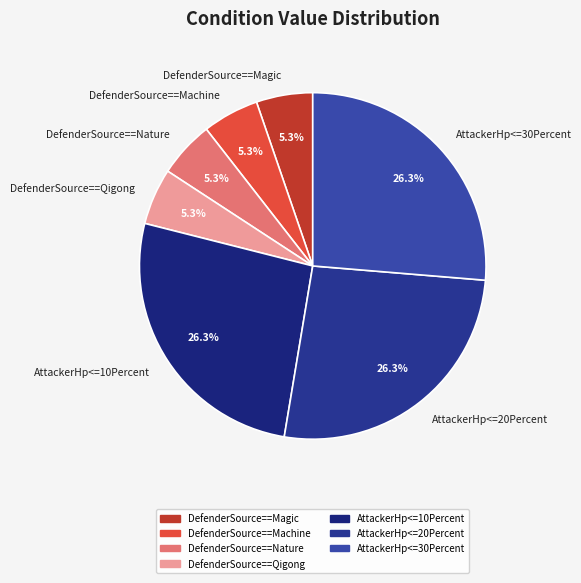

Is it true that AttackerHp<=10Percent is 26% of the pie?

True